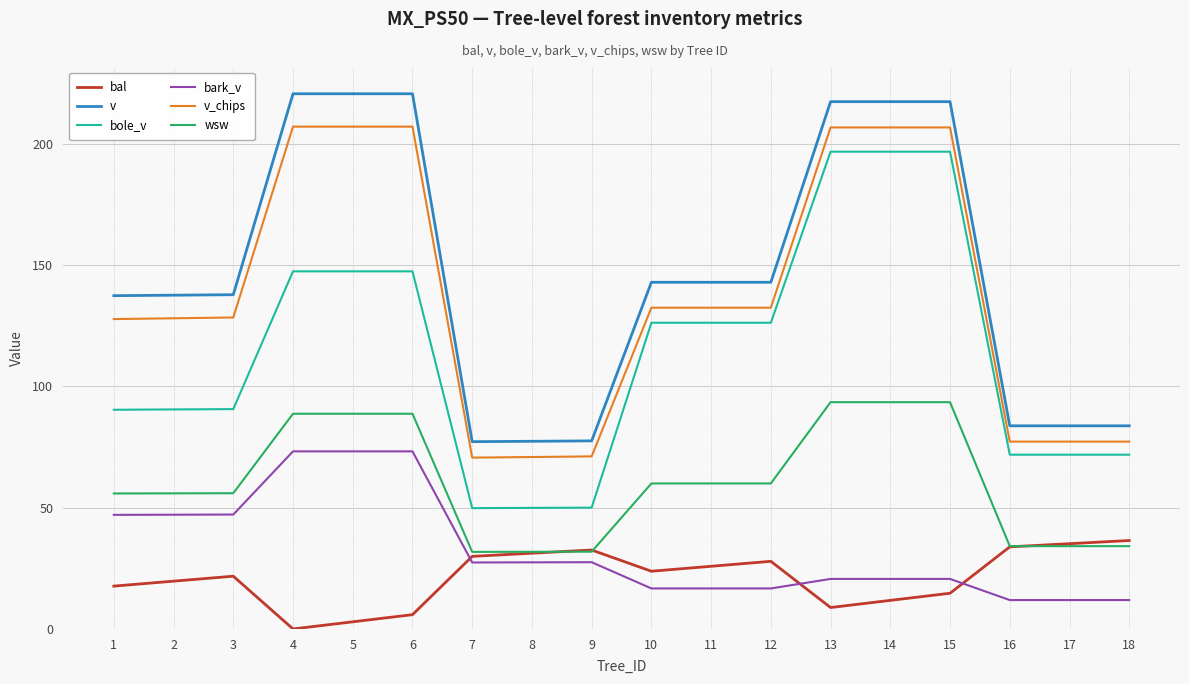

Read the wsw value at 2.

55.9